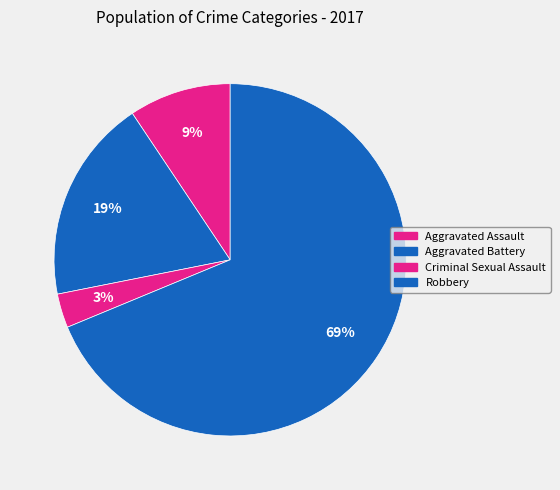

What is the ratio of the value at Robbery to the value at Aggravated Assault?

7.3